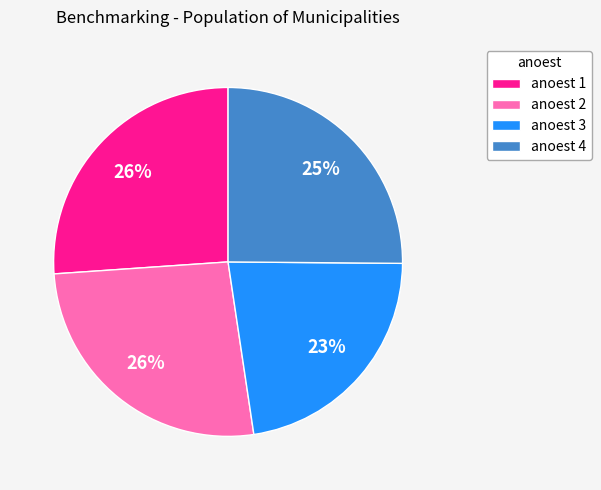

Count the number of slices in the pie.

4